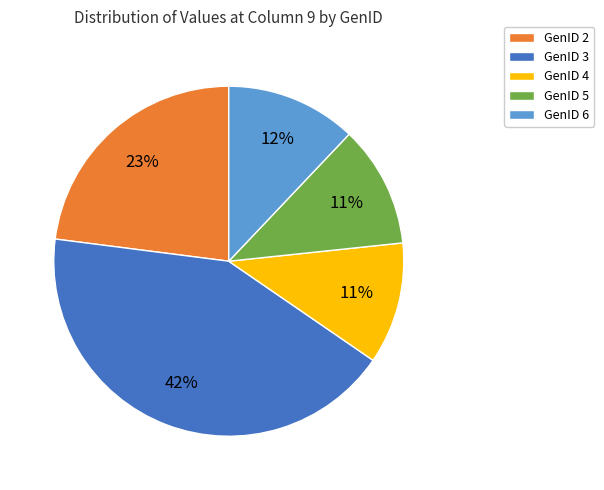

What is the ratio of the value at GenID 6 to the value at GenID 3?

0.3